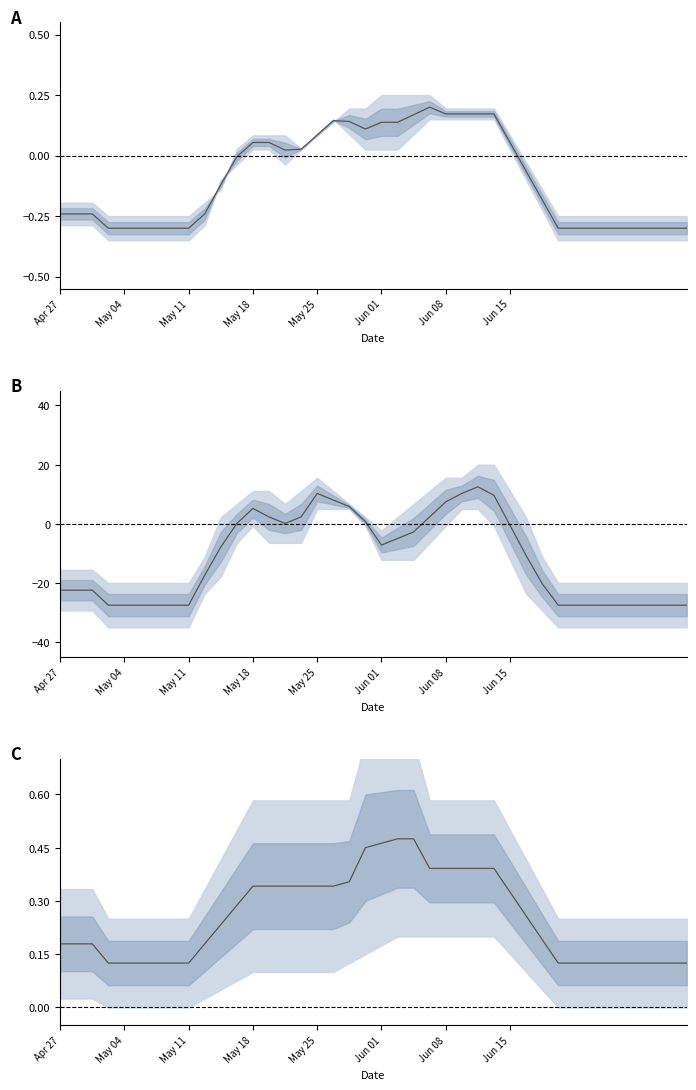

What is the difference between the values at 8 and 21?

0.3